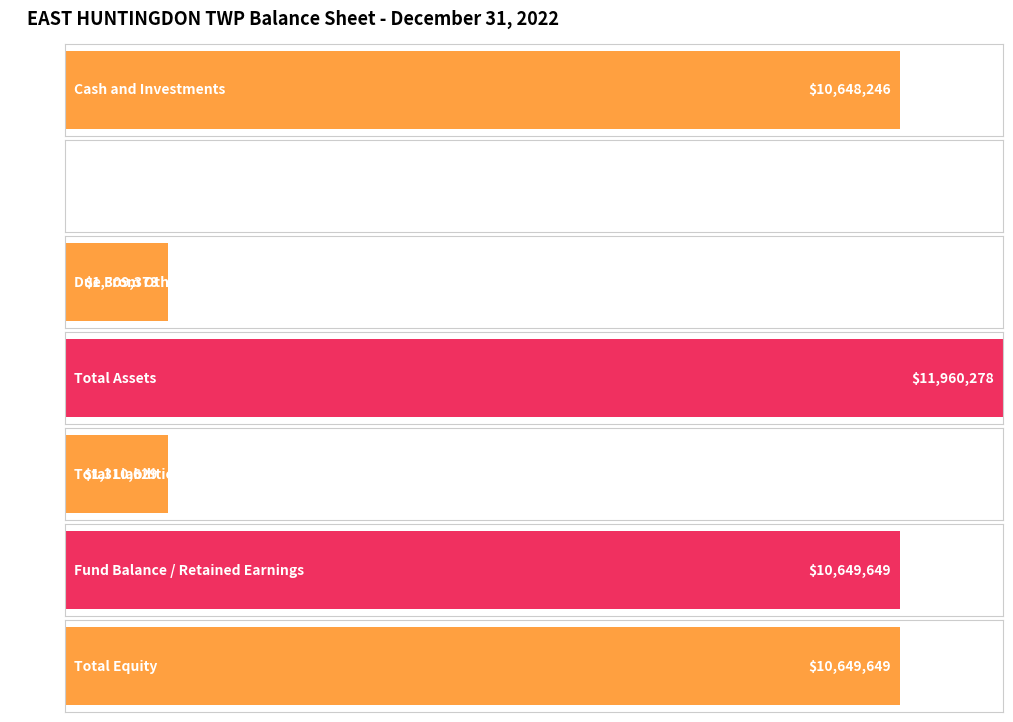

Which category has the lowest value across all series?

Accounts Receivable